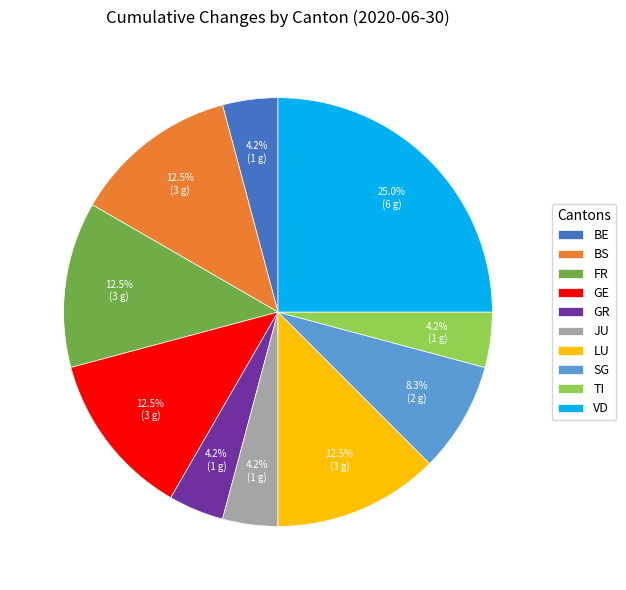

Which slice is the largest?

VD